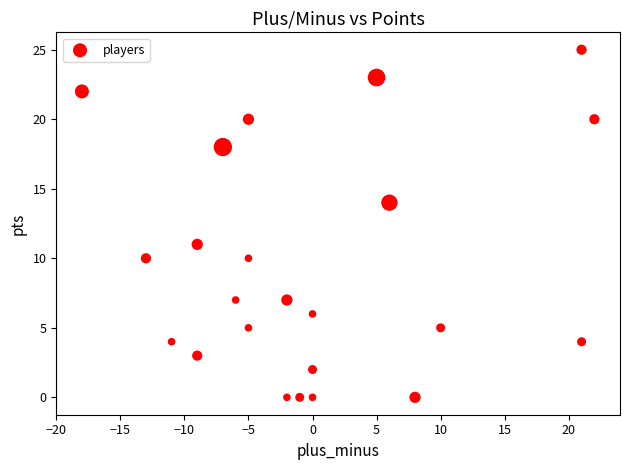

What Y value in the scatter plot is closest to 12?

11